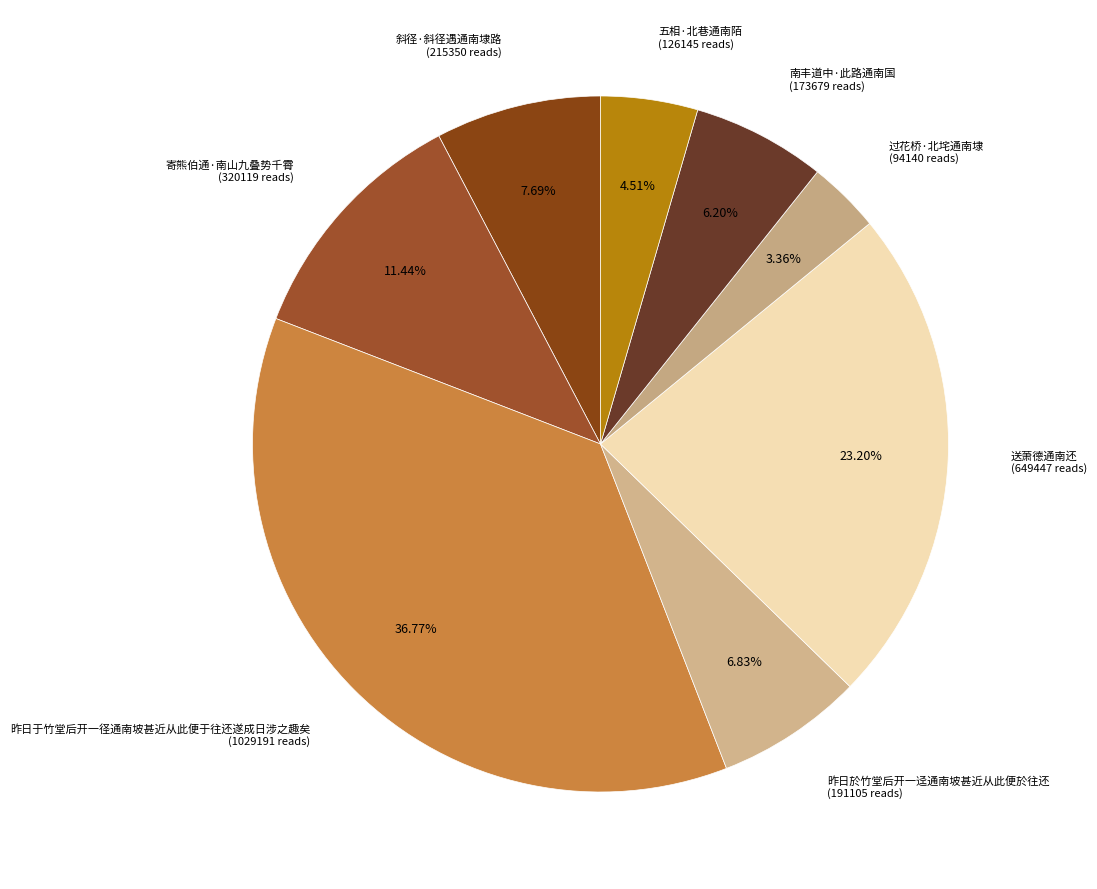

Combined, do 昨日於竹堂后开一迳通南坡甚近从此便於往还 and 南丰道中·此路通南国 account for over 50%?

No